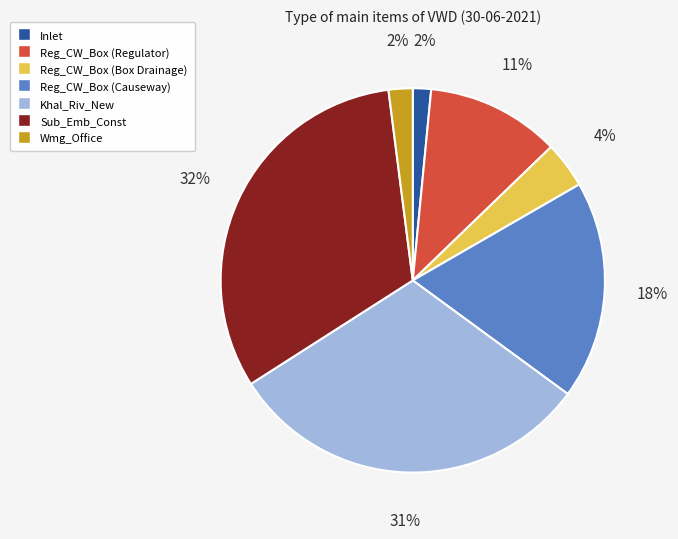

To the nearest percent, what is the difference between the largest and smallest slice percentages?

30%